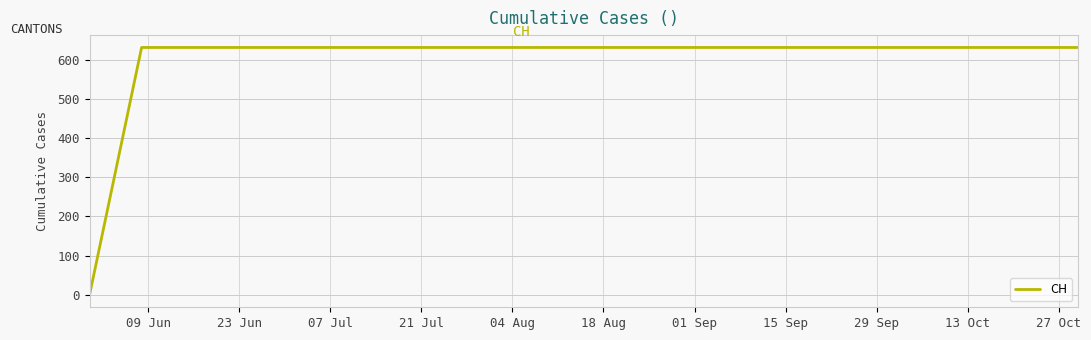

What is the greatest value displayed?

631